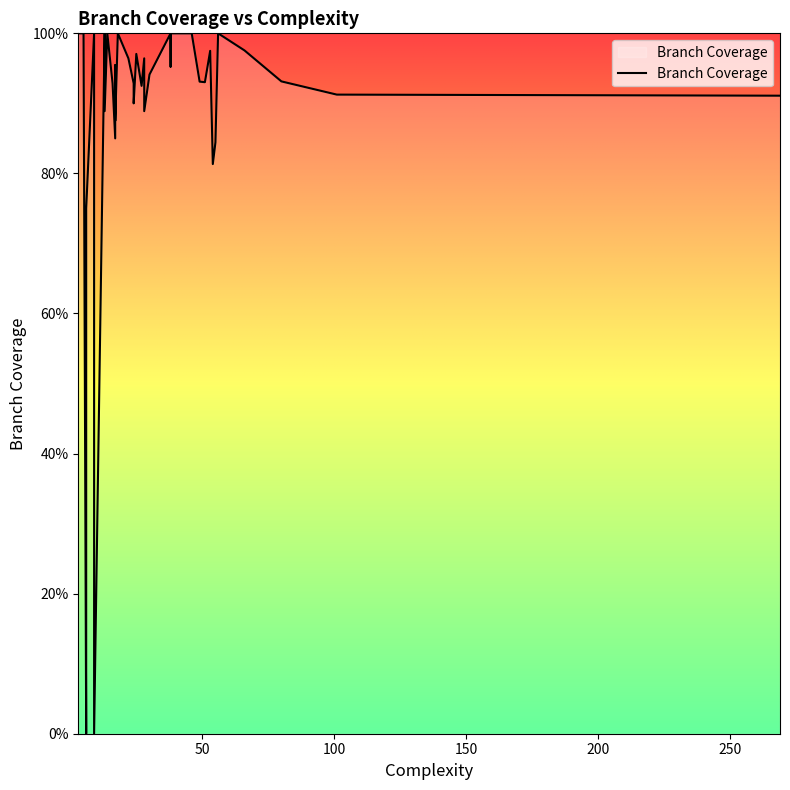

Approximately how many times larger is the value at 17 compared to 56?

1.0